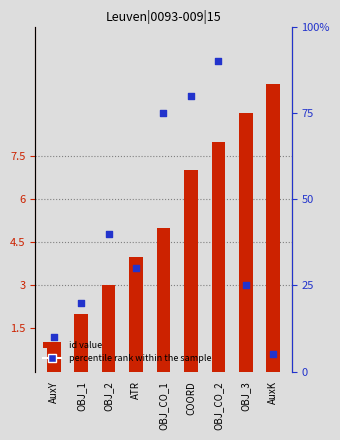

Which series has the largest total across all categories?

percentile rank within the sample